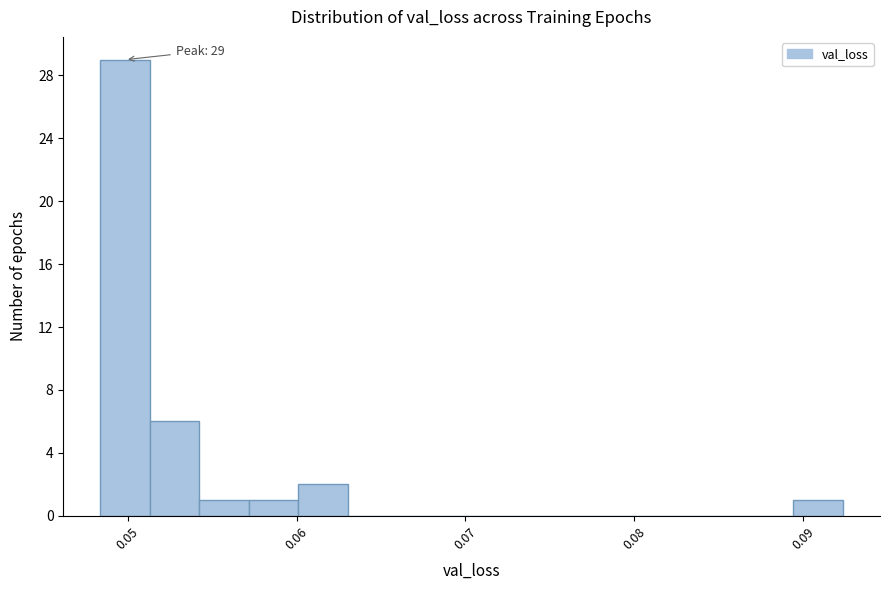

Read against the x-axis, roughly where is the centre of the tallest bar?

0.050